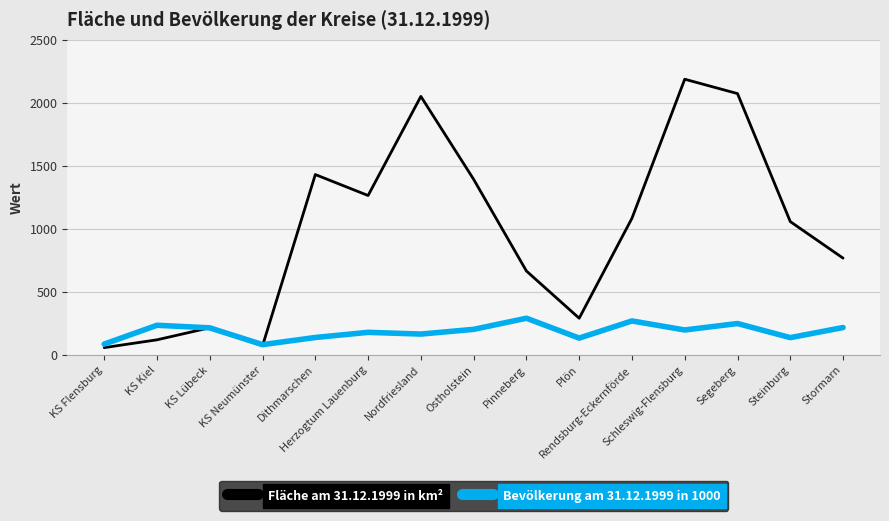

What are all the series names shown in the legend?

Fläche am 31.12.1999 in km², Bevölkerung am 31.12.1999 in 1000